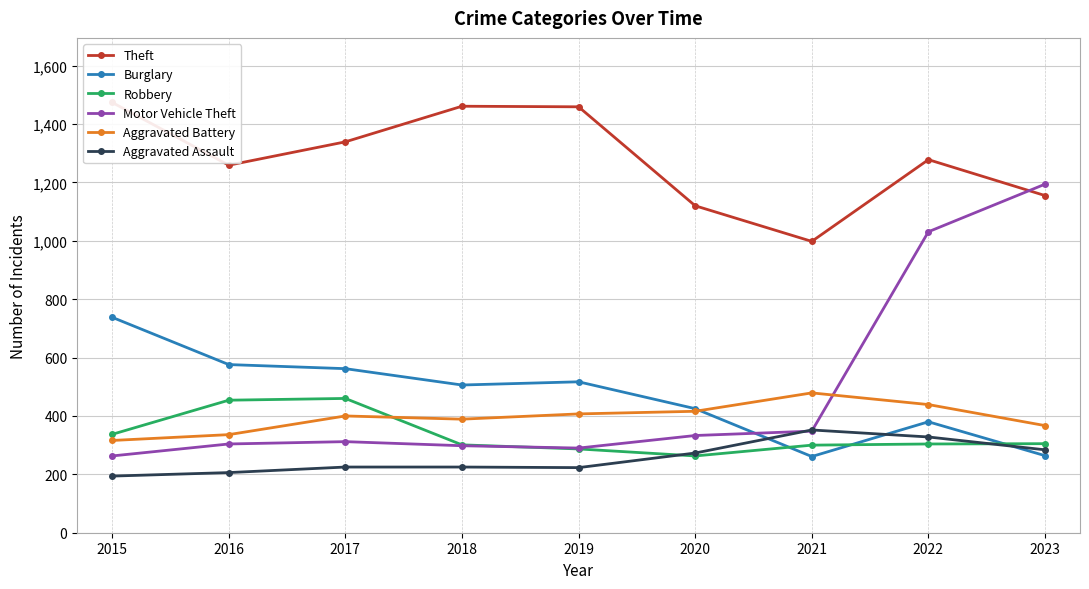

True or false: Motor Vehicle Theft has a value of 290 at 2019.

True